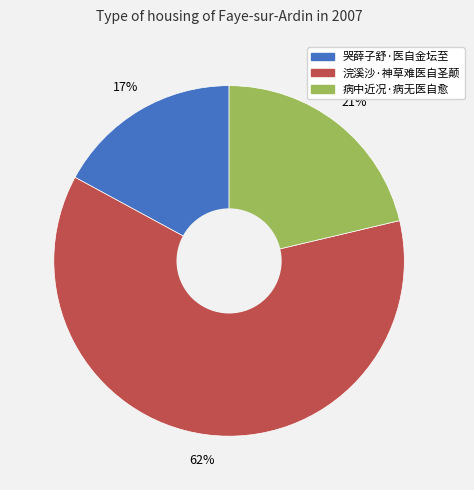

To the nearest percent, what portion does 浣溪沙·神草难医自圣颠 represent?

62%